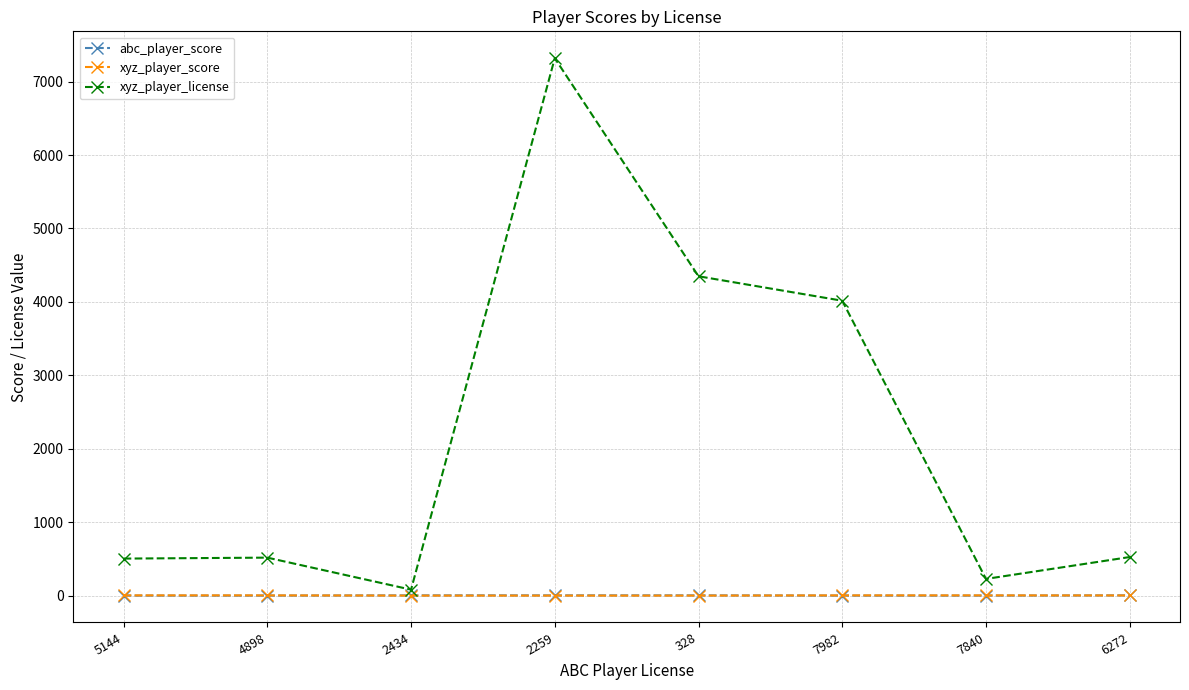

True or false: xyz_player_license and abc_player_score intersect in this chart.

False